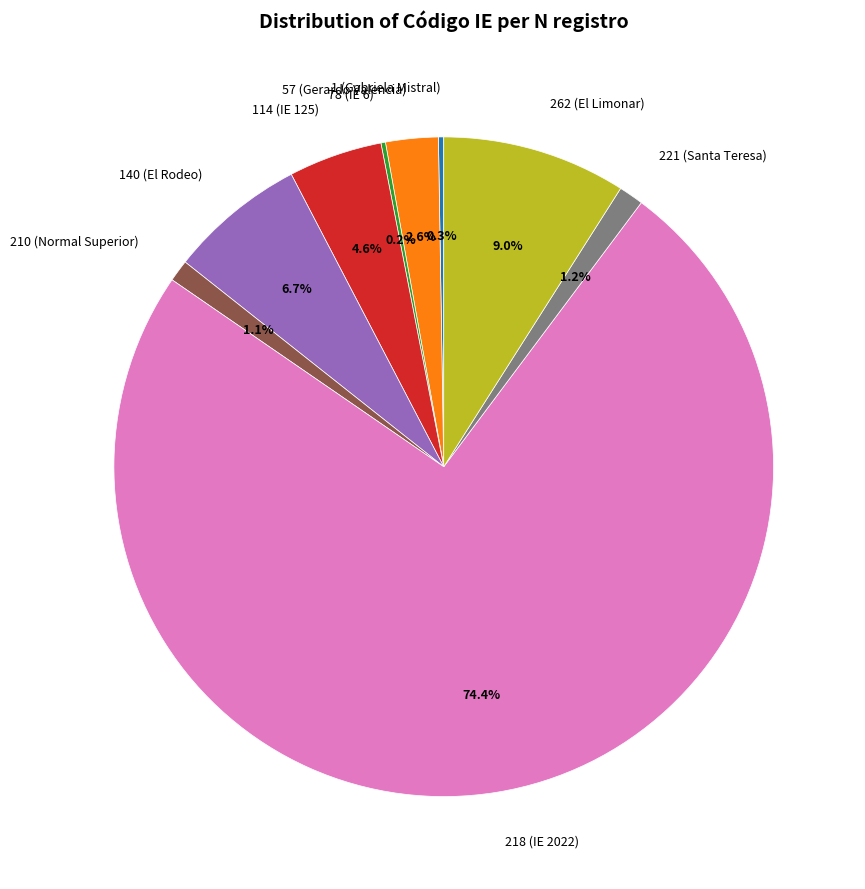

To the nearest percent, what is the average slice percentage?

11%